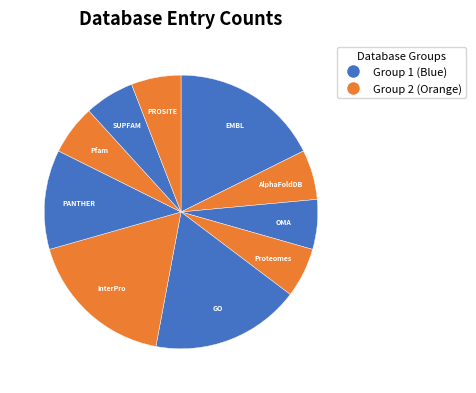

How many segments does this pie chart have?

10